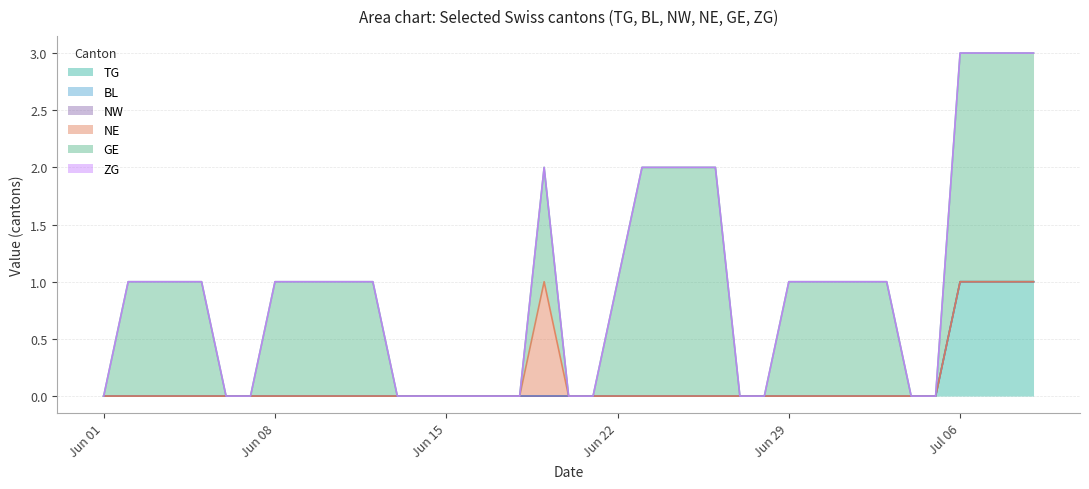

True or false: NW and NE cross at least once.

False